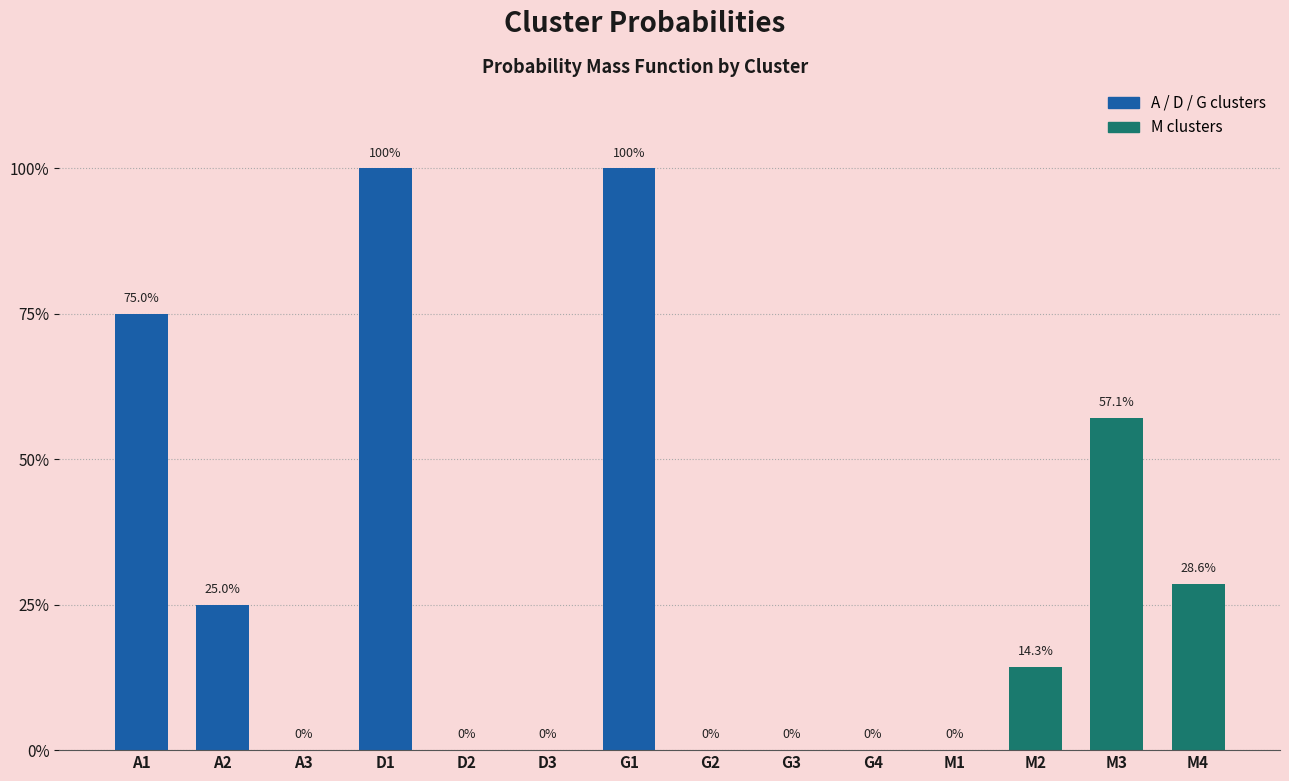

What is the maximum value shown in the chart?

1.0